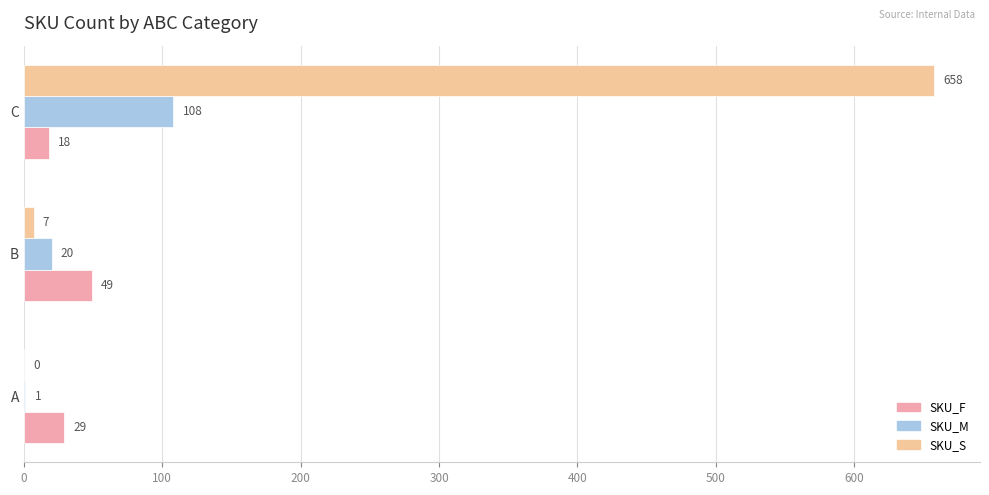

Is it true that SKU_F equals 18 at C?

True